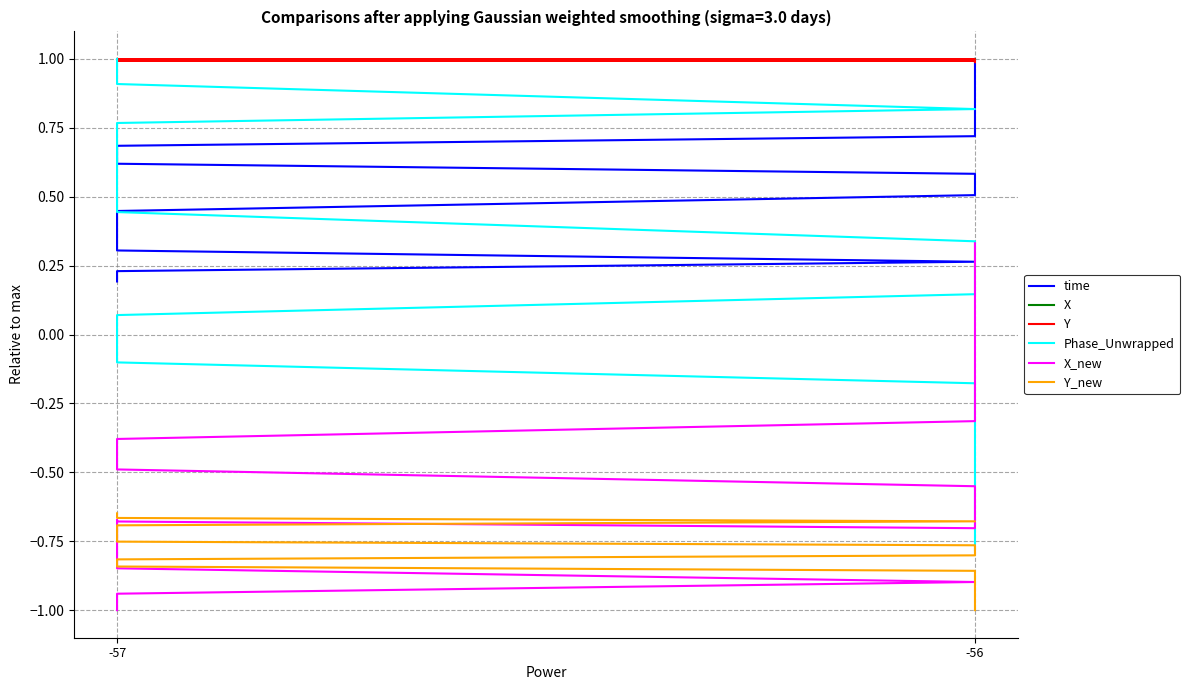

What is the sum of all Y_new values?

-16.3